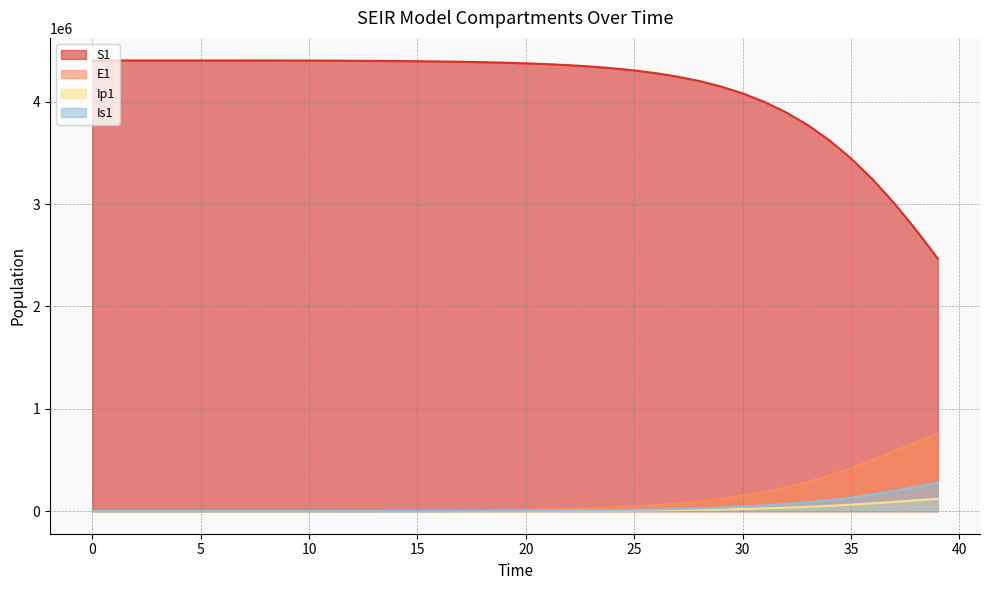

What is the difference between the Is1 values at 16 and 6?

1422.5